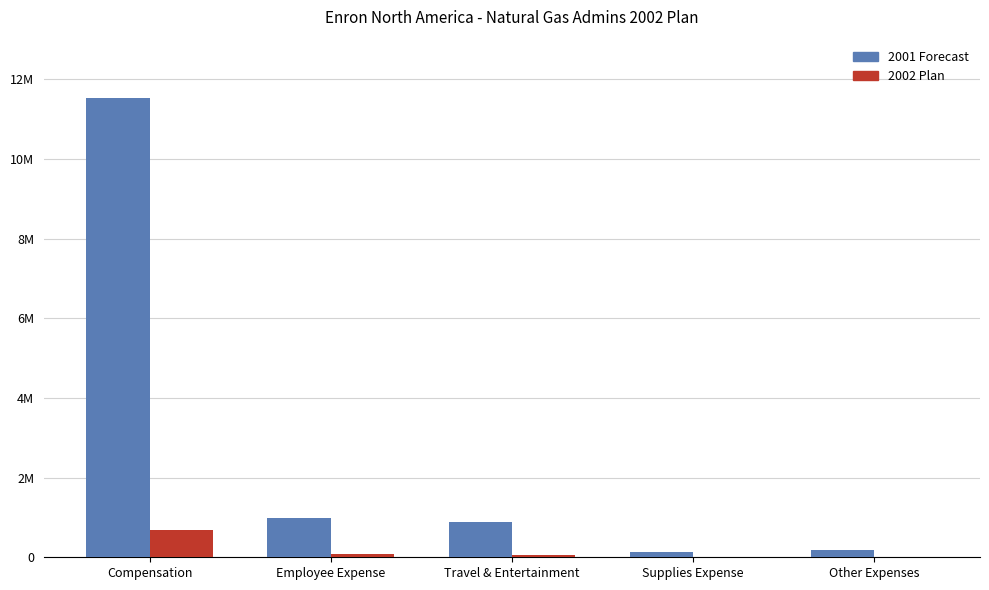

What are all the series names shown in the legend?

2001 Forecast, 2002 Plan